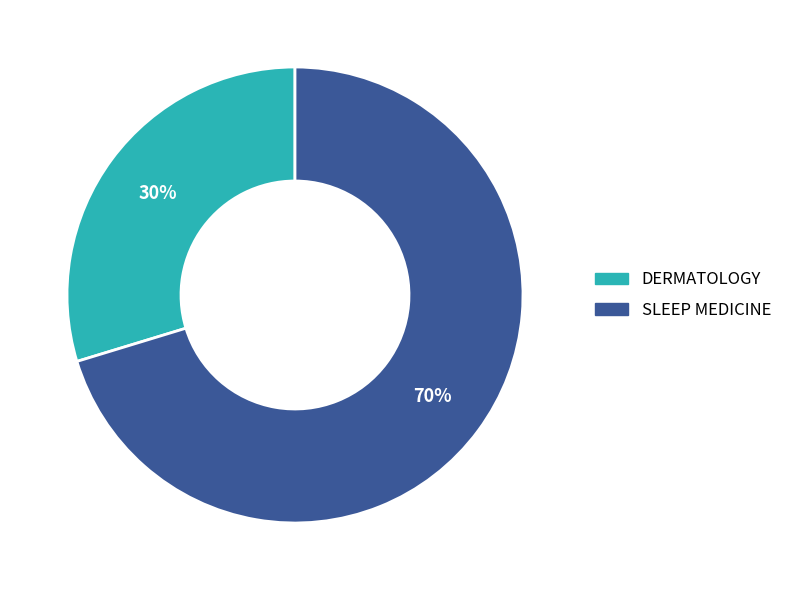

Combined, do SLEEP MEDICINE and DERMATOLOGY account for over 50%?

Yes